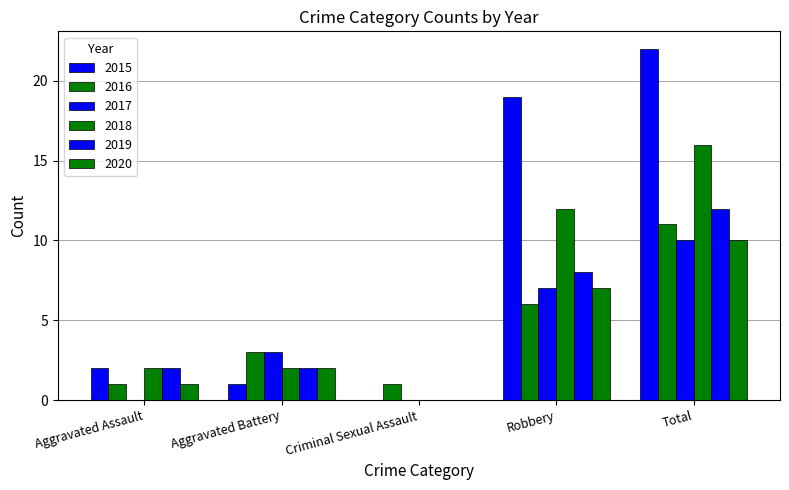

What position from the right is Aggravated Battery?

4